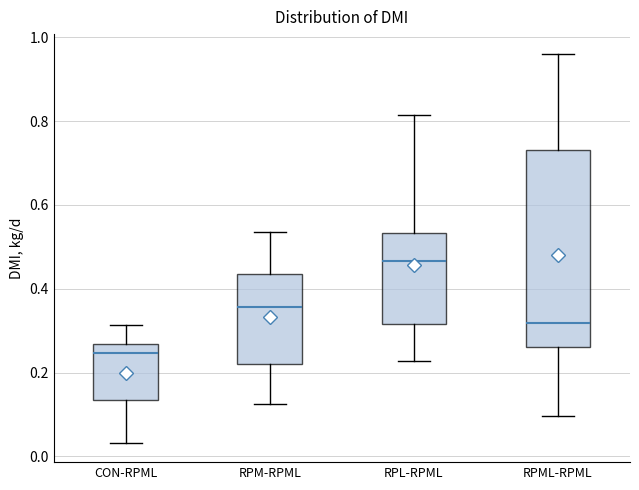

Which box's median line is the highest?

RPL-RPML